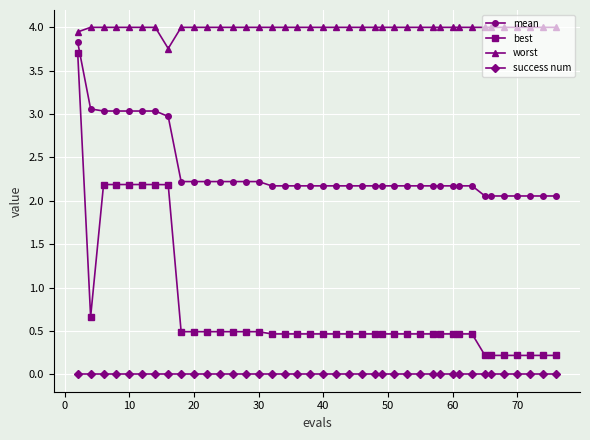

What is the value of the worst point at the 17th from the left?

4.0